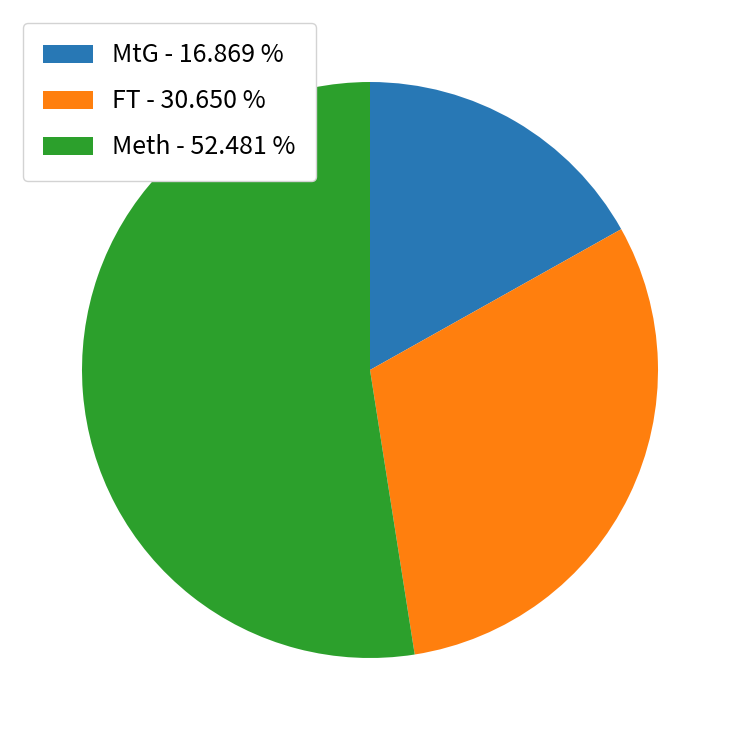

How many slices are in this pie chart?

3